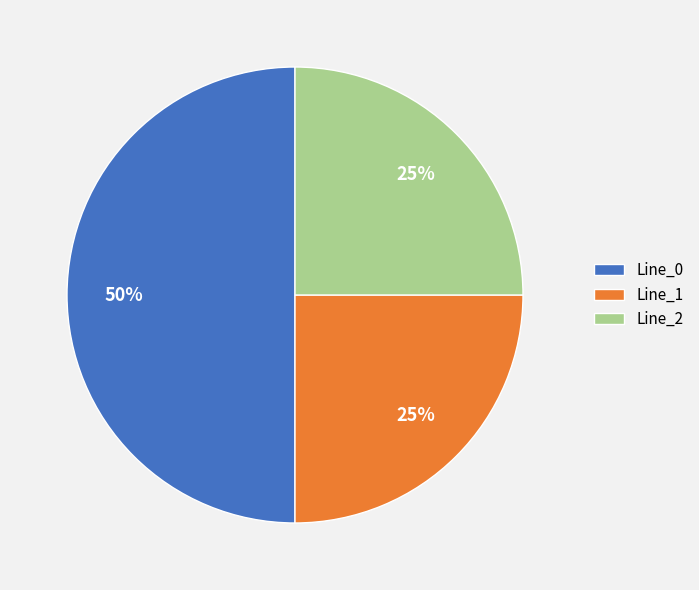

To the nearest percent, what is the combined percentage of Line_1 and Line_0?

75%